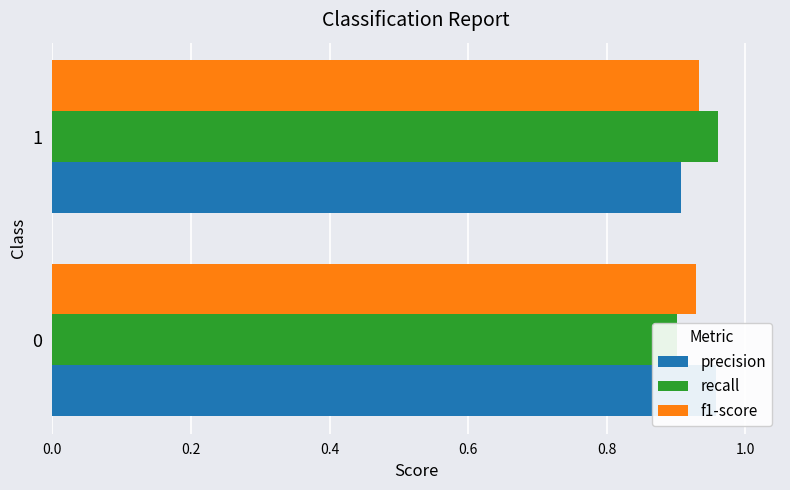

Rank the categories by f1-score value from highest to lowest.

0.2, 0.0